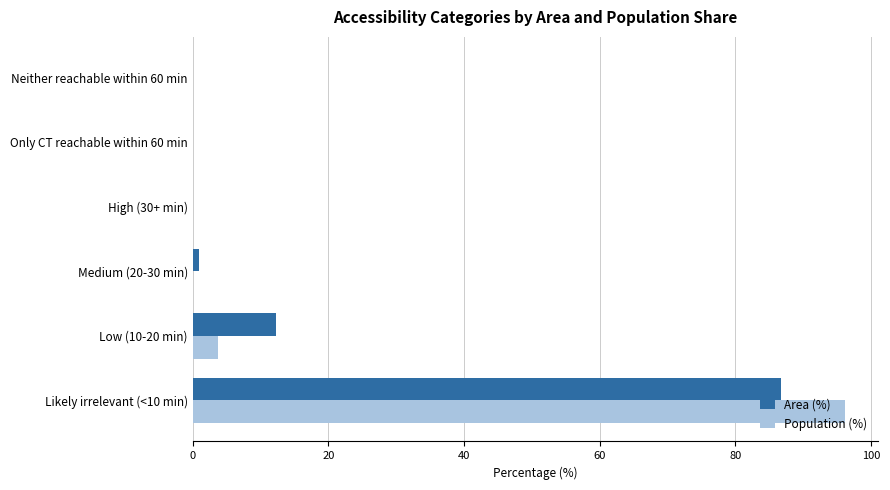

What is the average value of the Area (%) series?

16.7